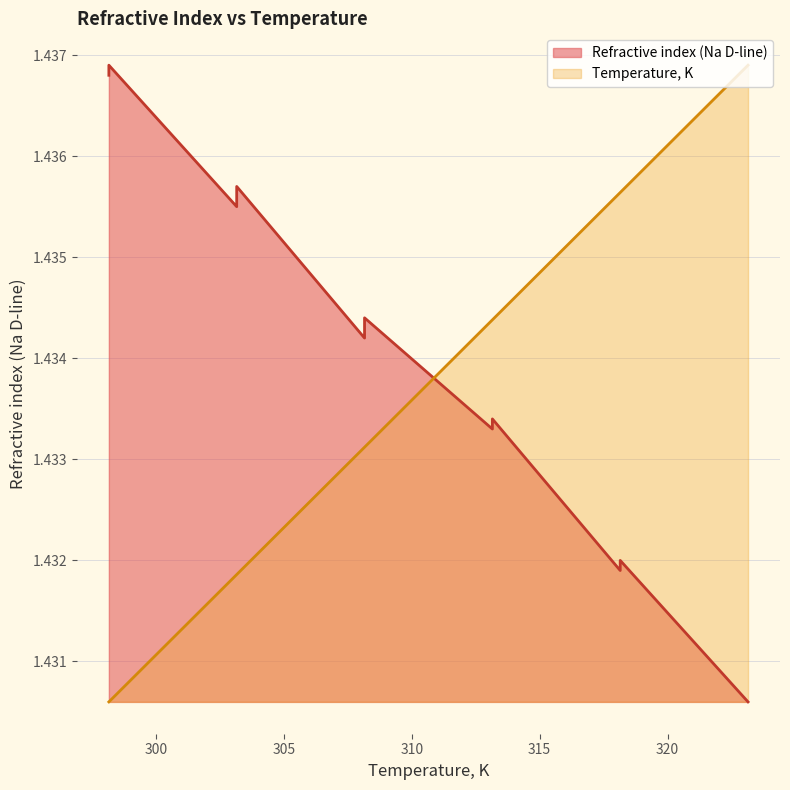

What is the total value across all series at 298.15?

2.9